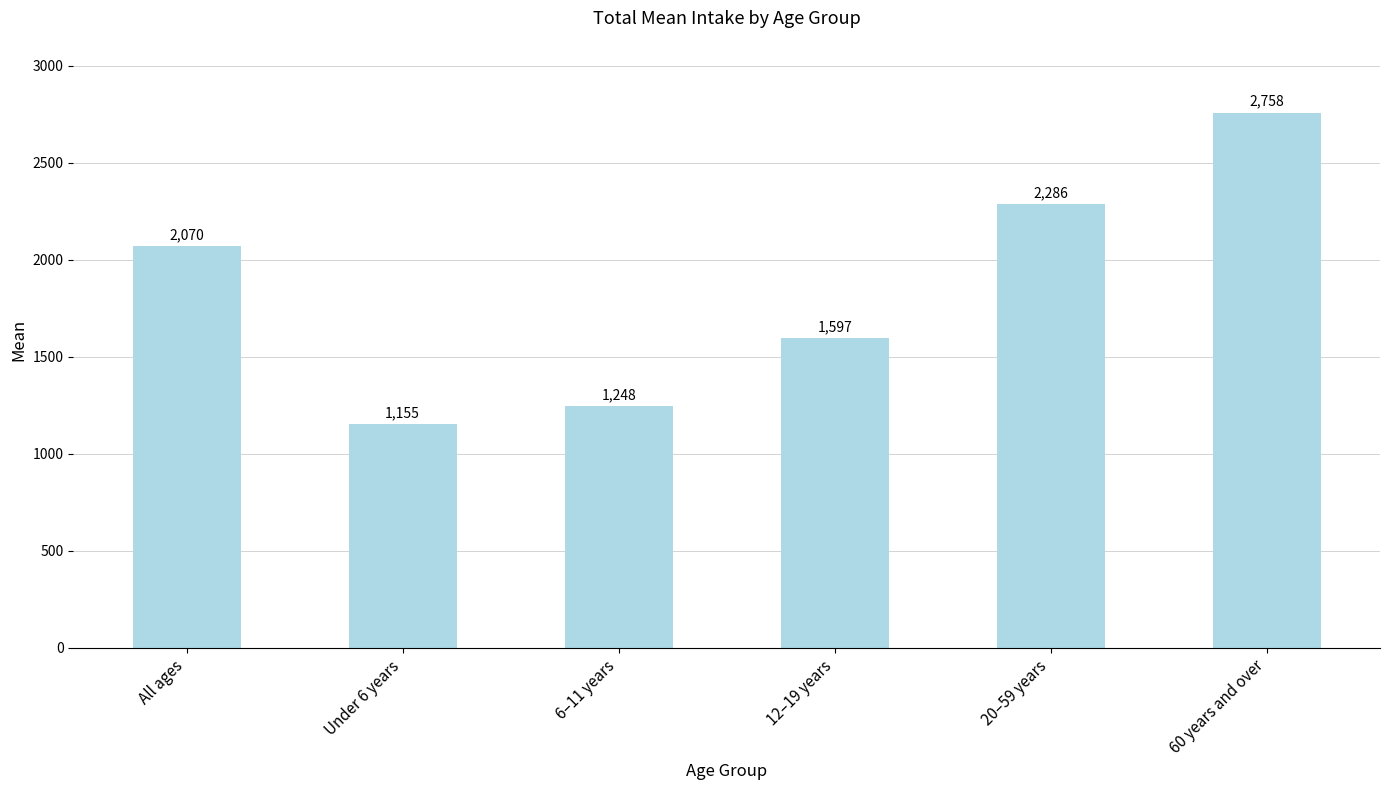

Reading left to right, what are all the values shown in this chart?

All ages=2070	Under 6 years=1155	6–11 years=1248	12–19 years=1597	20–59 years=2286	60 years and over=2758